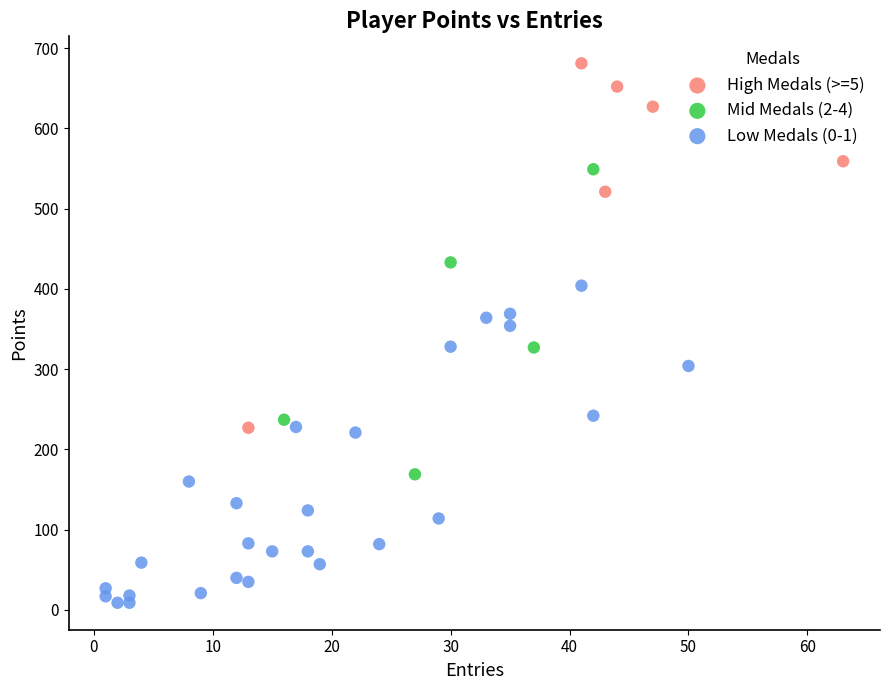

Which series has the largest Y range (max minus min)?

High Medals (>=5)